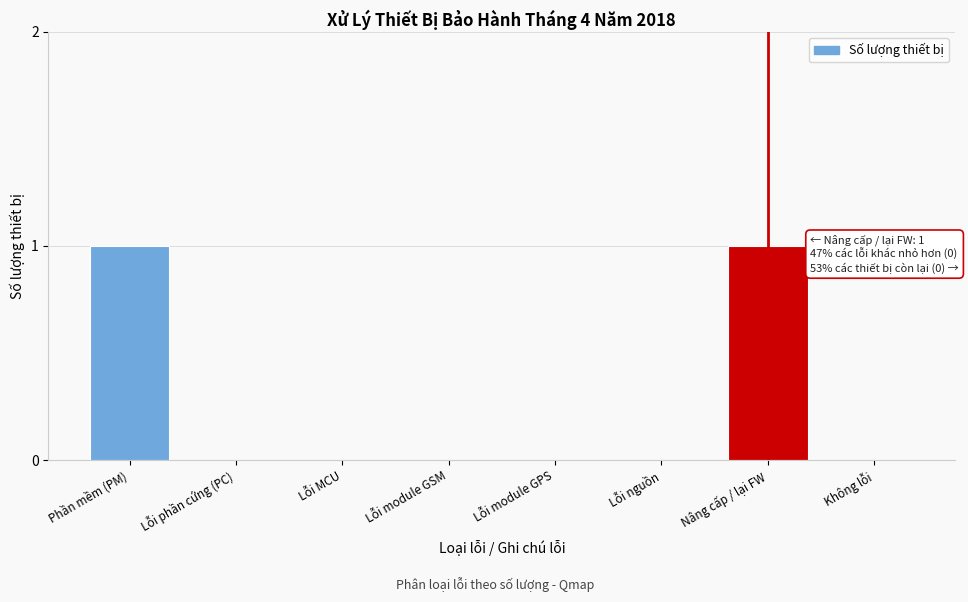

Reading left to right, list all the values displayed in this chart.

Phần mềm (PM)=1	Lỗi phần cứng (PC)=0	Lỗi MCU=0	Lỗi module GSM=0	Lỗi module GPS=0	Lỗi nguồn=0	Nâng cấp / lại FW=1	Không lỗi=0